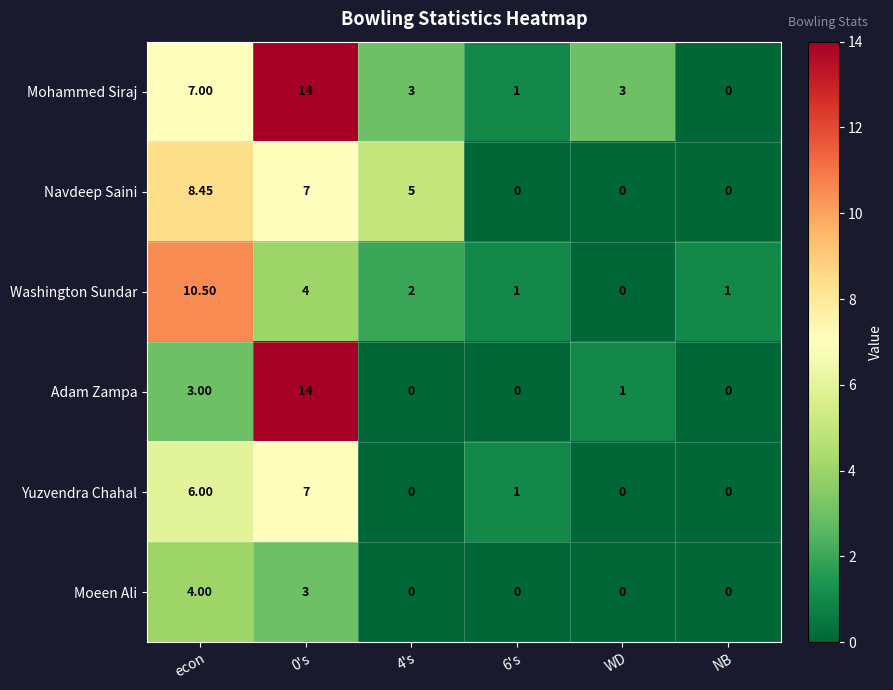

At which category is the sum across all series the highest?

0's